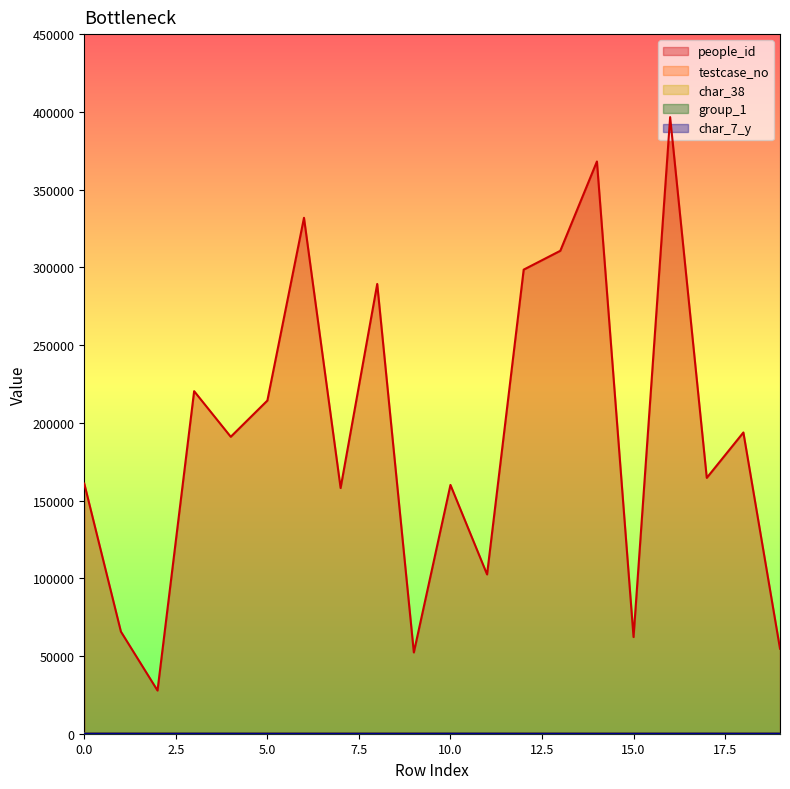

True or false: people_id and char_38 cross at least once.

False